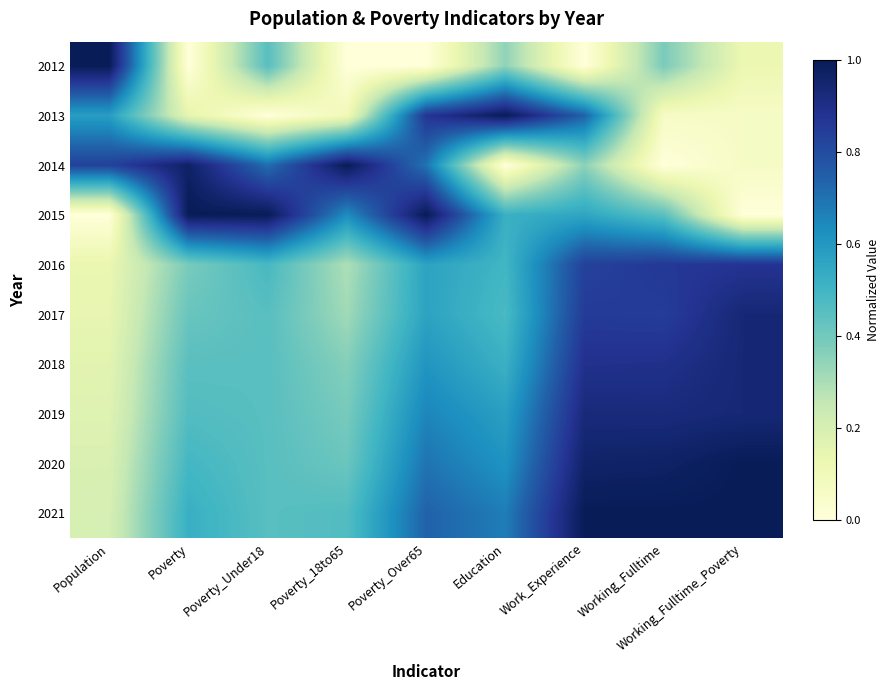

At which category is the sum across all series the highest?

Work_Experience